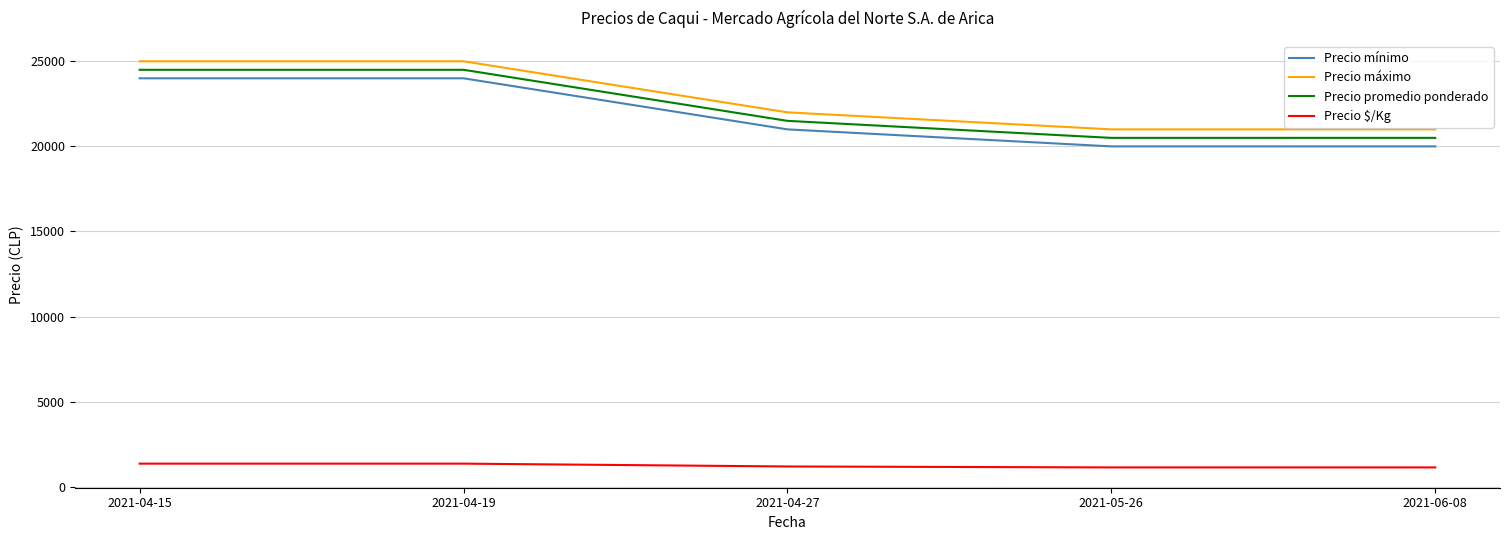

What is the average value of the Precio promedio ponderado series?

22300